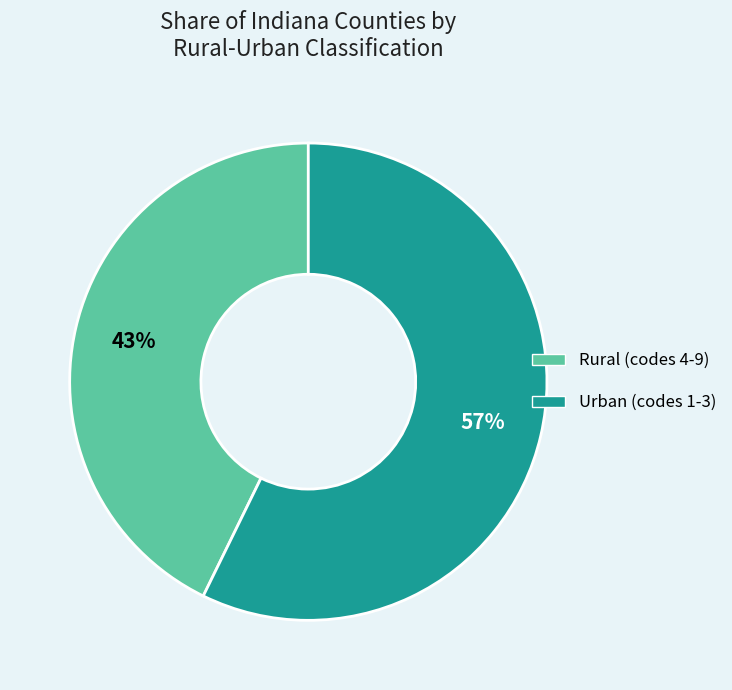

How many segments does this pie chart have?

2